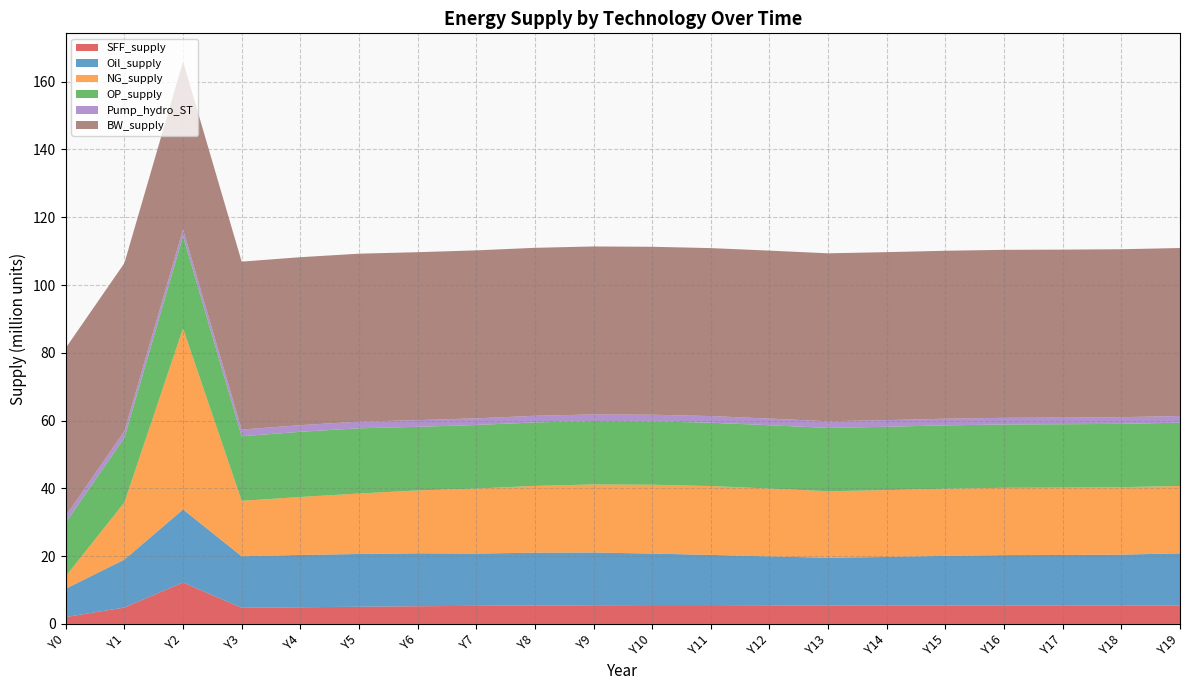

Reading right to left, transcribe all the data shown in this chart.

SFF_supply: 5480370.6	5481698.2	5480765.9	5476118.3	5466213.6	5449729.8	5425668.4	5508743.4	5567807.5	5563539.6	5511869.4	5439544.1	5347150.2	5225295.4	5078030.5	4923041.9	4768287.0	12231994.1	4837847.8	2037600.8
Oil_supply: 15346954.9	14979251.6	14869036.5	14835248.8	14626071.4	14315162.4	14113398.5	14414032.0	14800150.6	15197708.6	15570259.2	15588614.5	15416103.0	15625245.7	15566453.7	15433640.2	15194768.7	21549718.5	14150324.0	8360591.9
NG_supply: 19884945.9	19892366.1	19887823.6	19863673.7	19812880.1	19729465.6	19609111.5	20021296.7	20316843.8	20311142.0	20078047.3	19701490.5	19184445.3	18543767.7	17839546.4	17101162.5	16373900.0	53432806.2	16857220.8	3685435.4
OP_supply: 18686010.3	18686017.6	18686035.2	18686073.2	18686142.8	18686333.6	18686718.9	18687325.7	18689578.6	18693268.1	18697642.1	18727878.2	18755988.1	18772000.3	19241892.4	19233855.5	19044208.4	27230058.1	19097229.1	15820207.4
Pump_hydro_ST: 1967272.1	1967272.1	1967272.1	1967272.1	1967272.1	1967272.1	1967272.1	1967272.1	1967272.1	1967272.1	1967272.1	1967272.1	1967272.1	1967272.1	1967272.1	1967272.1	1967272.1	1967272.1	1967272.1	1967272.1
BW_supply: 49555455.0	49555455.0	49555455.0	49555455.0	49555455.0	49555455.0	49555455.0	49555455.0	49555455.0	49555455.0	49555455.0	49555455.0	49555455.0	49555455.0	49555455.0	49555455.0	49555455.0	49555455.0	49555455.0	49555455.0